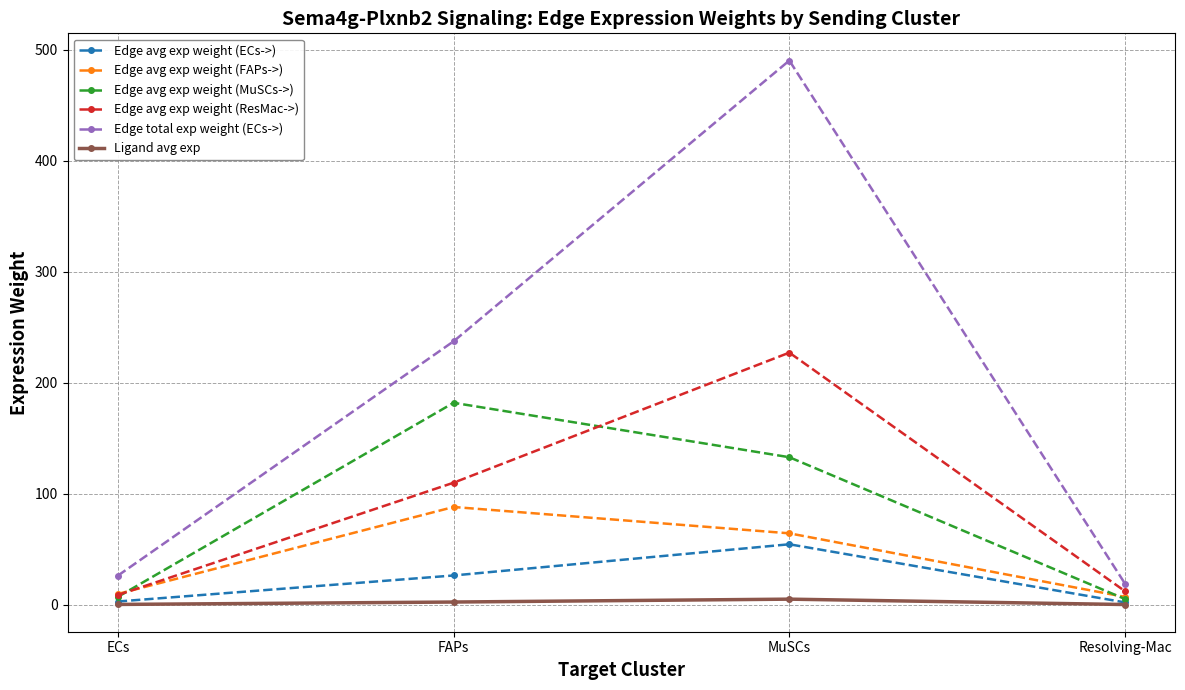

Which series has the widest spread of values?

Edge total exp weight (ECs->)